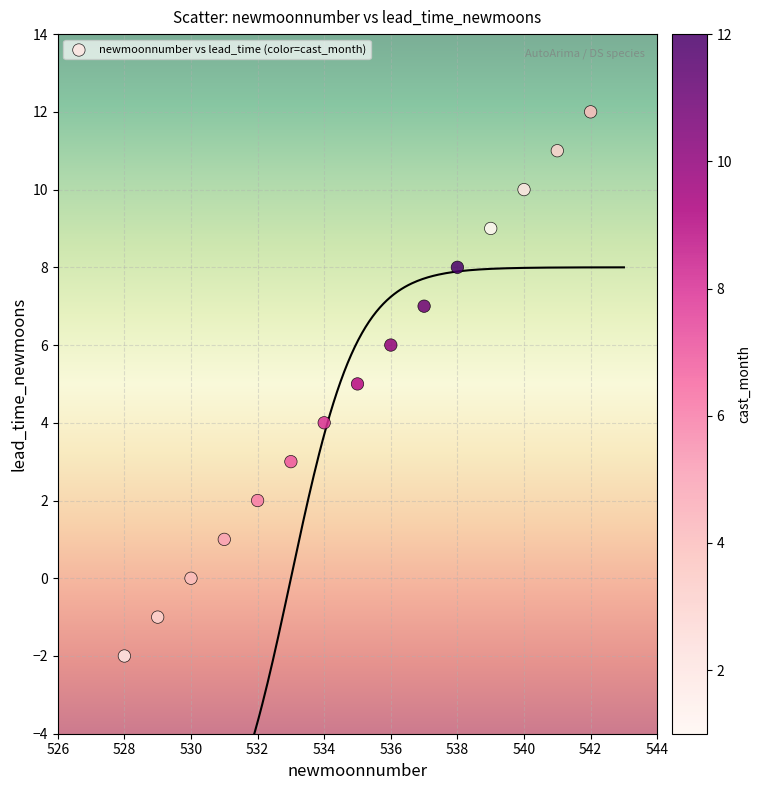

What is the range of Y values (max minus min)?

14